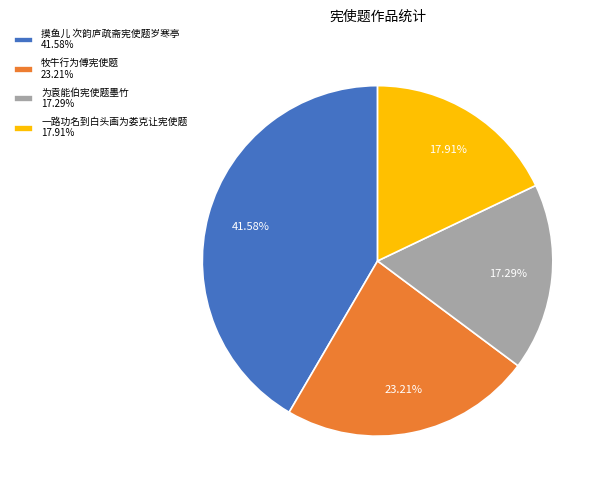

Rank the categories by value from lowest to highest.

为袁能伯宪使题墨竹, 一路功名到白头画为娄克让宪使题, 牧牛行为傅宪使题, 摸鱼儿 次韵庐疏斋宪使题岁寒亭